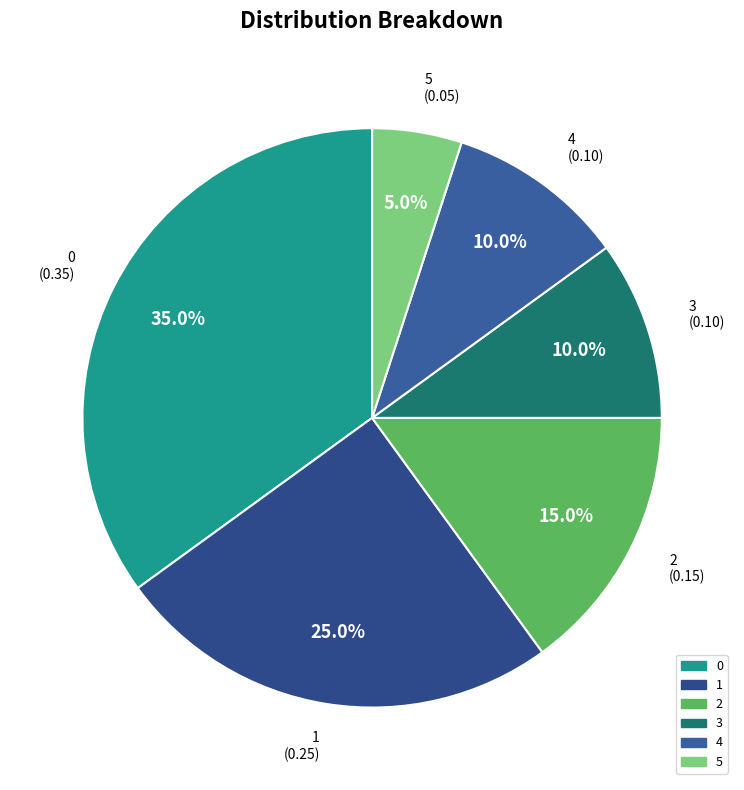

Is it true that 0 is 49% of the pie?

False